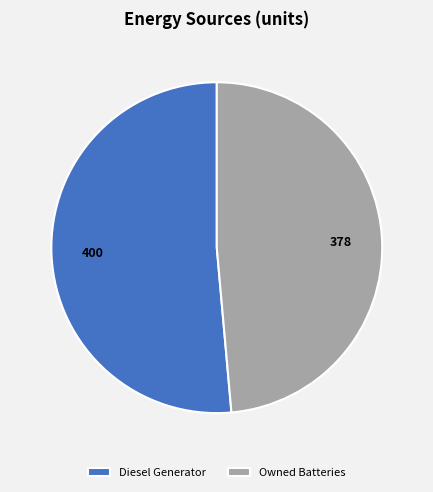

What is the largest slice in the pie chart?

Diesel Generator